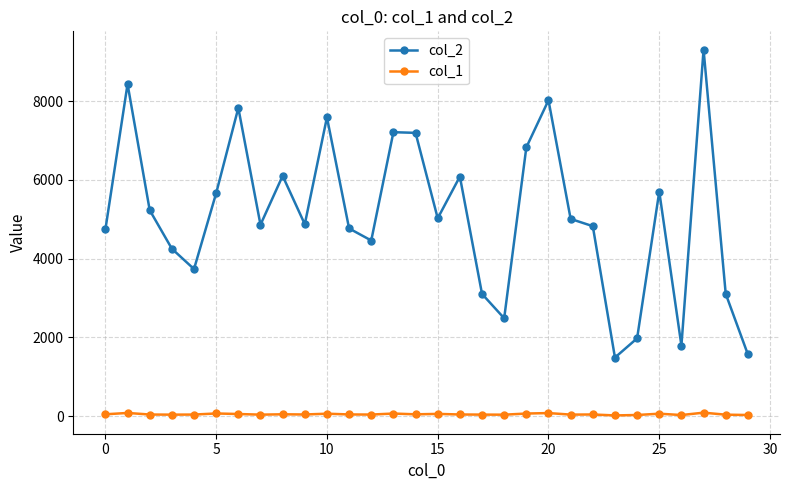

Which series has the largest total across all categories?

col_2